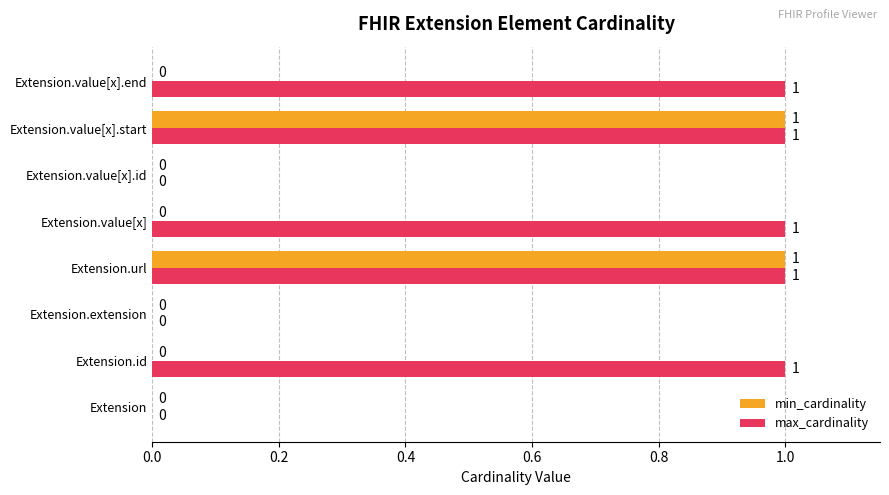

Is the value of max_cardinality at Extension.value[x].end greater than the value of min_cardinality at Extension?

Yes